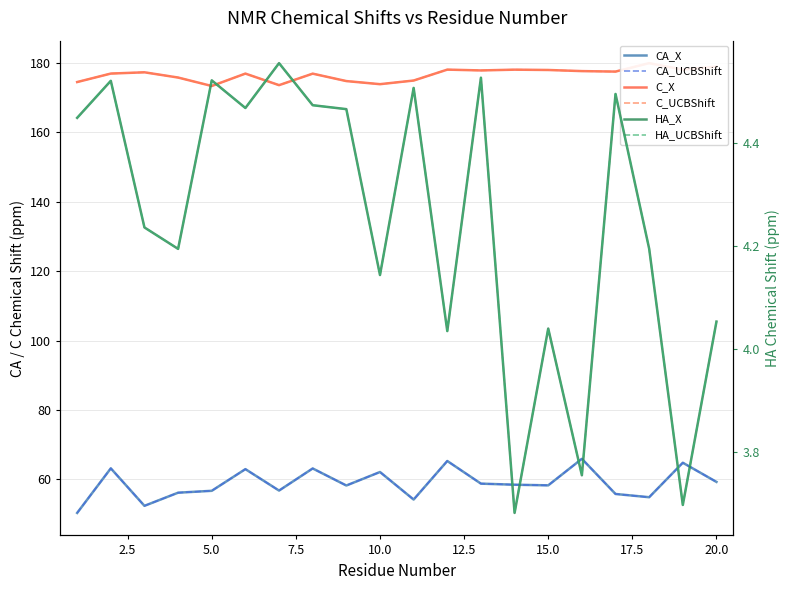

True or false: HA_UCBShift and C_UCBShift intersect in this chart.

False